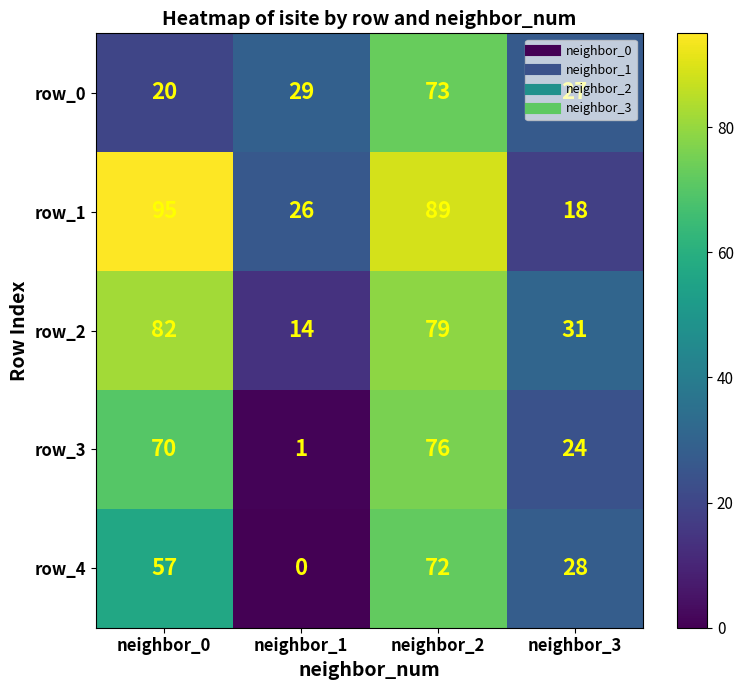

What is the sum of all row_3 values?

171